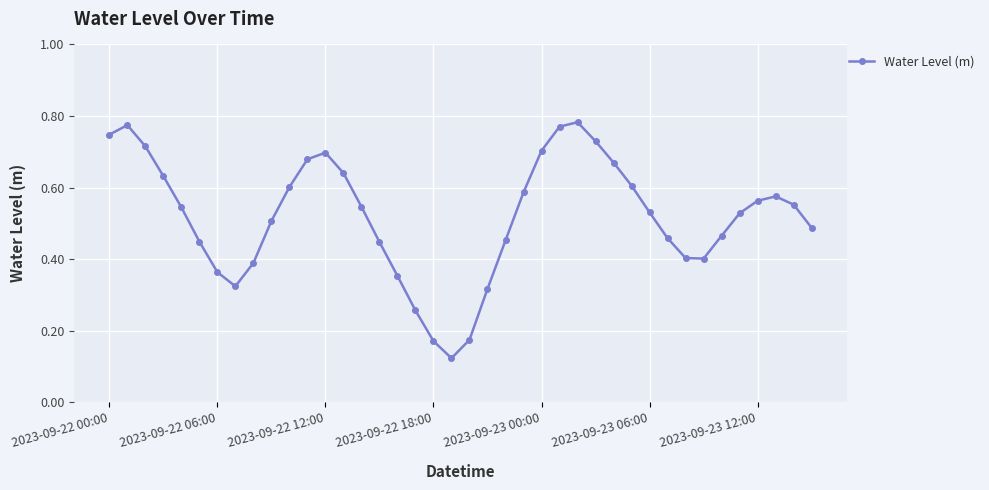

How many values are between 0 and 1?

40